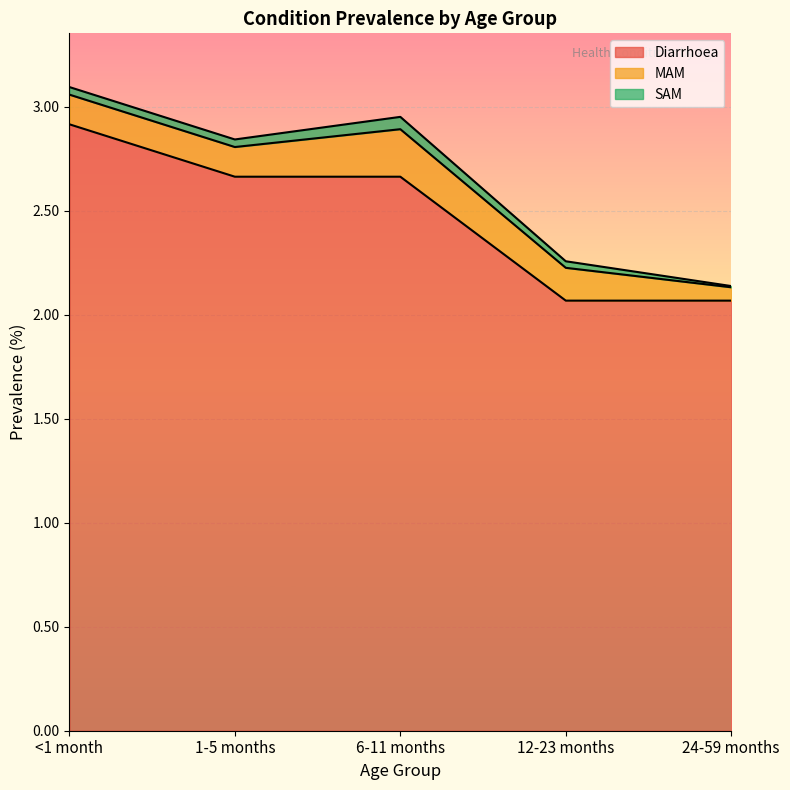

What is the label of the 1st point from the right?

24-59 months